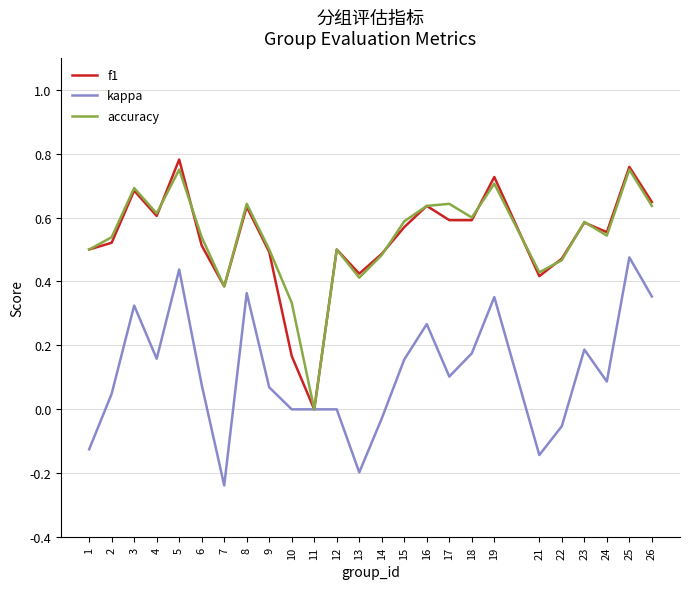

What is the total value across all series at 4?

1.4